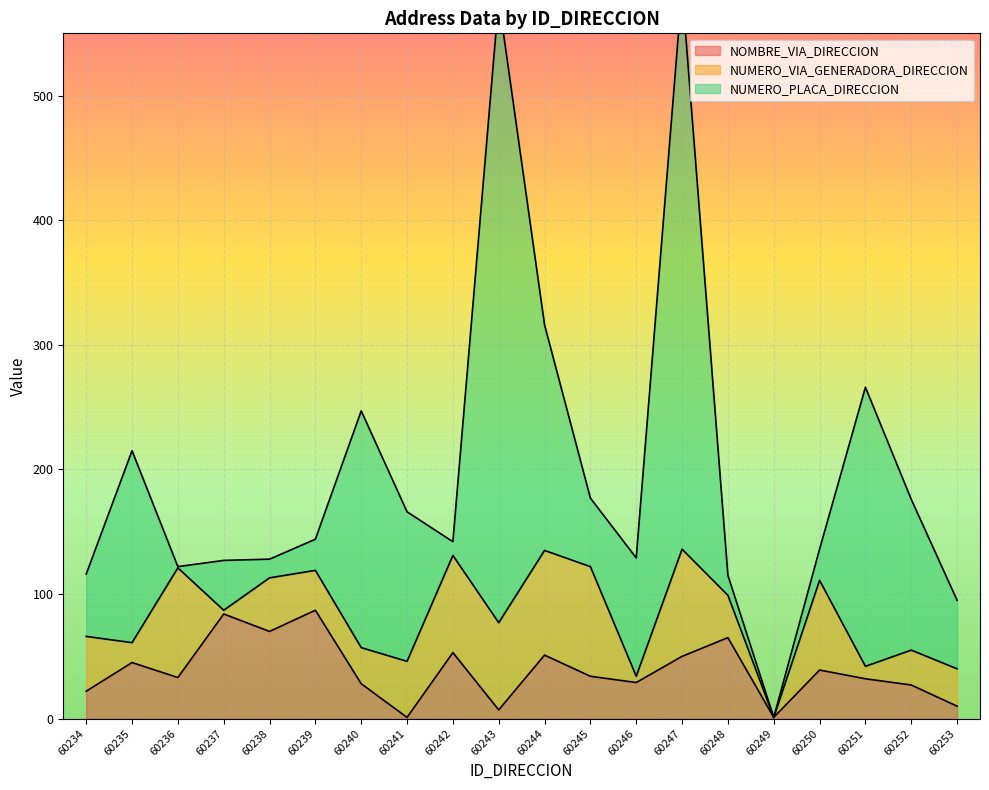

Which series has the largest range (max minus min)?

NUMERO_PLACA_DIRECCION